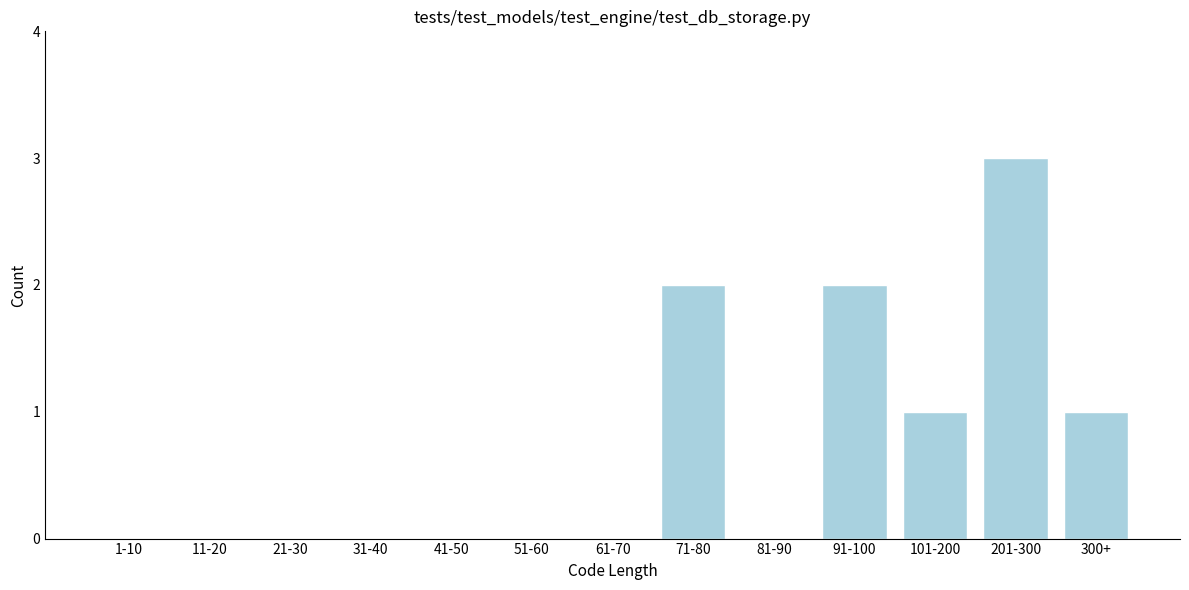

Reading left to right, transcribe all the data shown in this chart.

1-10=0	11-20=0	21-30=0	31-40=0	41-50=0	51-60=0	61-70=0	71-80=2	81-90=0	91-100=2	101-200=1	201-300=3	300+=1